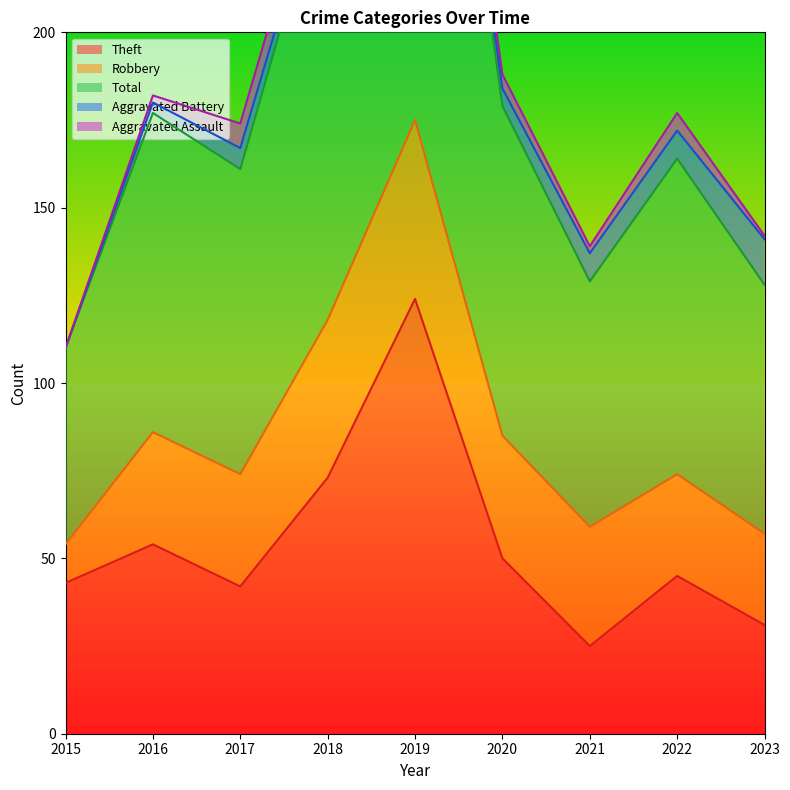

Which series has the largest total across all categories?

Total